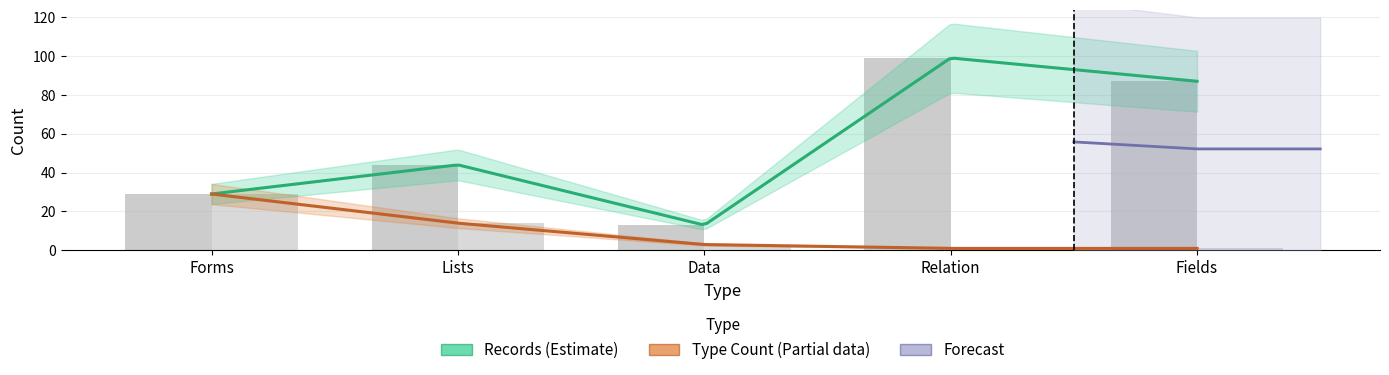

Reading left to right, extract all data points from this chart.

Records: Forms=29	Lists=44	Data=13	Relation=99	Fields=87
Type Count: Forms=29	Lists=14	Data=3	Relation=1	Fields=1